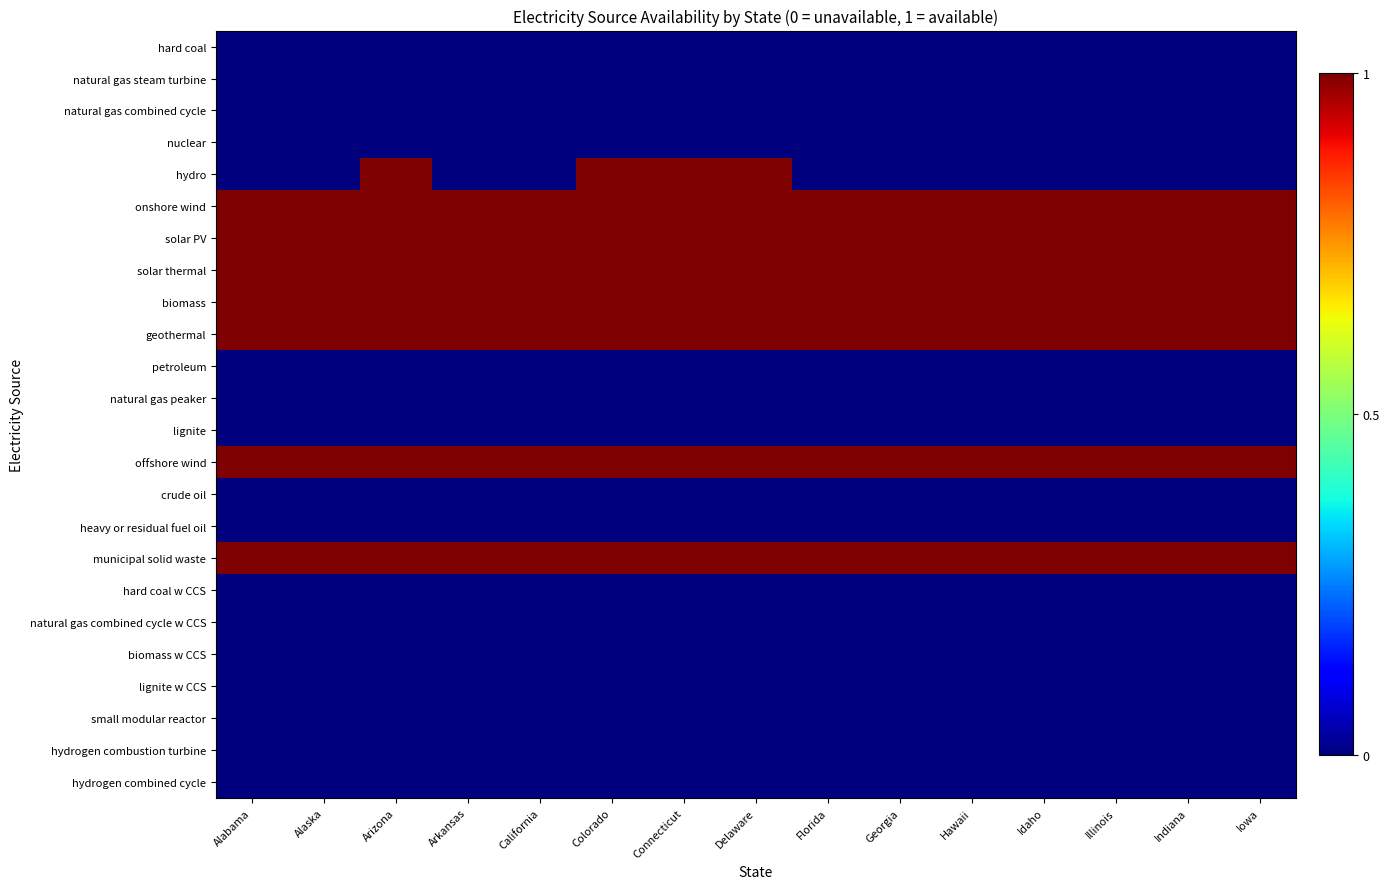

Reading left to right, transcribe all the data shown in this chart.

hard coal: Alabama=0	Alaska=0	Arizona=0	Arkansas=0	California=0	Colorado=0	Connecticut=0	Delaware=0	Florida=0	Georgia=0	Hawaii=0	Idaho=0	Illinois=0	Indiana=0	Iowa=0
natural gas steam turbine: Alabama=0	Alaska=0	Arizona=0	Arkansas=0	California=0	Colorado=0	Connecticut=0	Delaware=0	Florida=0	Georgia=0	Hawaii=0	Idaho=0	Illinois=0	Indiana=0	Iowa=0
natural gas combined cycle: Alabama=0	Alaska=0	Arizona=0	Arkansas=0	California=0	Colorado=0	Connecticut=0	Delaware=0	Florida=0	Georgia=0	Hawaii=0	Idaho=0	Illinois=0	Indiana=0	Iowa=0
nuclear: Alabama=0	Alaska=0	Arizona=0	Arkansas=0	California=0	Colorado=0	Connecticut=0	Delaware=0	Florida=0	Georgia=0	Hawaii=0	Idaho=0	Illinois=0	Indiana=0	Iowa=0
hydro: Alabama=0	Alaska=0	Arizona=1	Arkansas=0	California=0	Colorado=1	Connecticut=1	Delaware=1	Florida=0	Georgia=0	Hawaii=0	Idaho=0	Illinois=0	Indiana=0	Iowa=0
onshore wind: Alabama=1	Alaska=1	Arizona=1	Arkansas=1	California=1	Colorado=1	Connecticut=1	Delaware=1	Florida=1	Georgia=1	Hawaii=1	Idaho=1	Illinois=1	Indiana=1	Iowa=1
solar PV: Alabama=1	Alaska=1	Arizona=1	Arkansas=1	California=1	Colorado=1	Connecticut=1	Delaware=1	Florida=1	Georgia=1	Hawaii=1	Idaho=1	Illinois=1	Indiana=1	Iowa=1
solar thermal: Alabama=1	Alaska=1	Arizona=1	Arkansas=1	California=1	Colorado=1	Connecticut=1	Delaware=1	Florida=1	Georgia=1	Hawaii=1	Idaho=1	Illinois=1	Indiana=1	Iowa=1
biomass: Alabama=1	Alaska=1	Arizona=1	Arkansas=1	California=1	Colorado=1	Connecticut=1	Delaware=1	Florida=1	Georgia=1	Hawaii=1	Idaho=1	Illinois=1	Indiana=1	Iowa=1
geothermal: Alabama=1	Alaska=1	Arizona=1	Arkansas=1	California=1	Colorado=1	Connecticut=1	Delaware=1	Florida=1	Georgia=1	Hawaii=1	Idaho=1	Illinois=1	Indiana=1	Iowa=1
petroleum: Alabama=0	Alaska=0	Arizona=0	Arkansas=0	California=0	Colorado=0	Connecticut=0	Delaware=0	Florida=0	Georgia=0	Hawaii=0	Idaho=0	Illinois=0	Indiana=0	Iowa=0
natural gas peaker: Alabama=0	Alaska=0	Arizona=0	Arkansas=0	California=0	Colorado=0	Connecticut=0	Delaware=0	Florida=0	Georgia=0	Hawaii=0	Idaho=0	Illinois=0	Indiana=0	Iowa=0
lignite: Alabama=0	Alaska=0	Arizona=0	Arkansas=0	California=0	Colorado=0	Connecticut=0	Delaware=0	Florida=0	Georgia=0	Hawaii=0	Idaho=0	Illinois=0	Indiana=0	Iowa=0
offshore wind: Alabama=1	Alaska=1	Arizona=1	Arkansas=1	California=1	Colorado=1	Connecticut=1	Delaware=1	Florida=1	Georgia=1	Hawaii=1	Idaho=1	Illinois=1	Indiana=1	Iowa=1
crude oil: Alabama=0	Alaska=0	Arizona=0	Arkansas=0	California=0	Colorado=0	Connecticut=0	Delaware=0	Florida=0	Georgia=0	Hawaii=0	Idaho=0	Illinois=0	Indiana=0	Iowa=0
heavy or residual fuel oil: Alabama=0	Alaska=0	Arizona=0	Arkansas=0	California=0	Colorado=0	Connecticut=0	Delaware=0	Florida=0	Georgia=0	Hawaii=0	Idaho=0	Illinois=0	Indiana=0	Iowa=0
municipal solid waste: Alabama=1	Alaska=1	Arizona=1	Arkansas=1	California=1	Colorado=1	Connecticut=1	Delaware=1	Florida=1	Georgia=1	Hawaii=1	Idaho=1	Illinois=1	Indiana=1	Iowa=1
hard coal w CCS: Alabama=0	Alaska=0	Arizona=0	Arkansas=0	California=0	Colorado=0	Connecticut=0	Delaware=0	Florida=0	Georgia=0	Hawaii=0	Idaho=0	Illinois=0	Indiana=0	Iowa=0
natural gas combined cycle w CCS: Alabama=0	Alaska=0	Arizona=0	Arkansas=0	California=0	Colorado=0	Connecticut=0	Delaware=0	Florida=0	Georgia=0	Hawaii=0	Idaho=0	Illinois=0	Indiana=0	Iowa=0
biomass w CCS: Alabama=0	Alaska=0	Arizona=0	Arkansas=0	California=0	Colorado=0	Connecticut=0	Delaware=0	Florida=0	Georgia=0	Hawaii=0	Idaho=0	Illinois=0	Indiana=0	Iowa=0
lignite w CCS: Alabama=0	Alaska=0	Arizona=0	Arkansas=0	California=0	Colorado=0	Connecticut=0	Delaware=0	Florida=0	Georgia=0	Hawaii=0	Idaho=0	Illinois=0	Indiana=0	Iowa=0
small modular reactor: Alabama=0	Alaska=0	Arizona=0	Arkansas=0	California=0	Colorado=0	Connecticut=0	Delaware=0	Florida=0	Georgia=0	Hawaii=0	Idaho=0	Illinois=0	Indiana=0	Iowa=0
hydrogen combustion turbine: Alabama=0	Alaska=0	Arizona=0	Arkansas=0	California=0	Colorado=0	Connecticut=0	Delaware=0	Florida=0	Georgia=0	Hawaii=0	Idaho=0	Illinois=0	Indiana=0	Iowa=0
hydrogen combined cycle: Alabama=0	Alaska=0	Arizona=0	Arkansas=0	California=0	Colorado=0	Connecticut=0	Delaware=0	Florida=0	Georgia=0	Hawaii=0	Idaho=0	Illinois=0	Indiana=0	Iowa=0